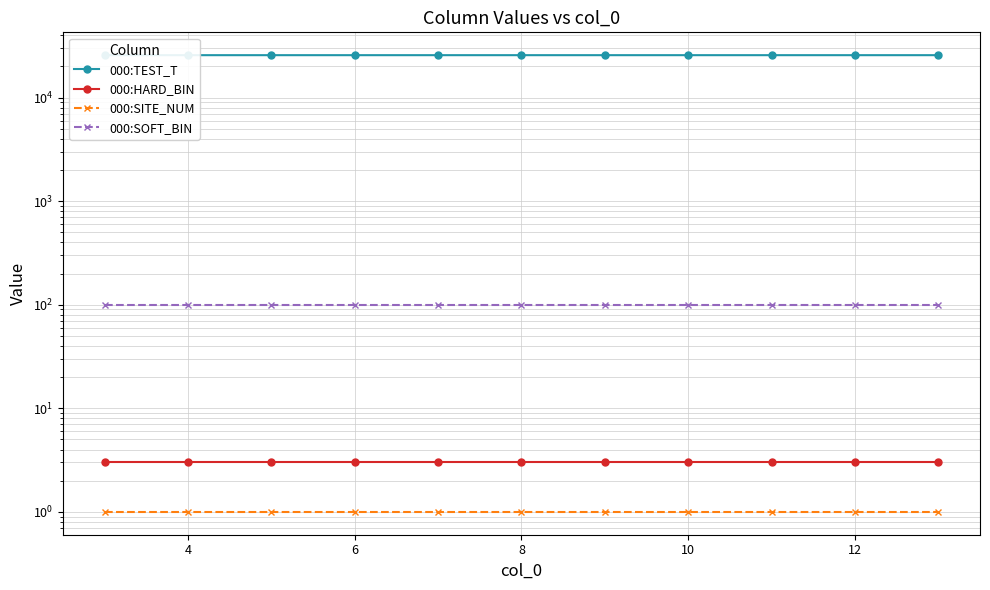

Is it true that 000:TEST_T equals 25702 at 10?

True